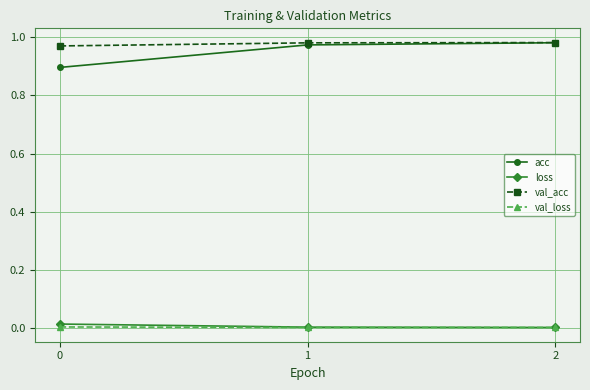

The value of acc at 0 is 0.9. True or false?

True